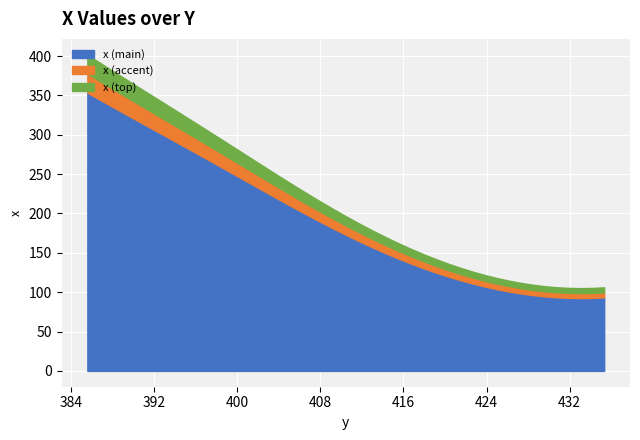

How many lines are shown in the chart?

3